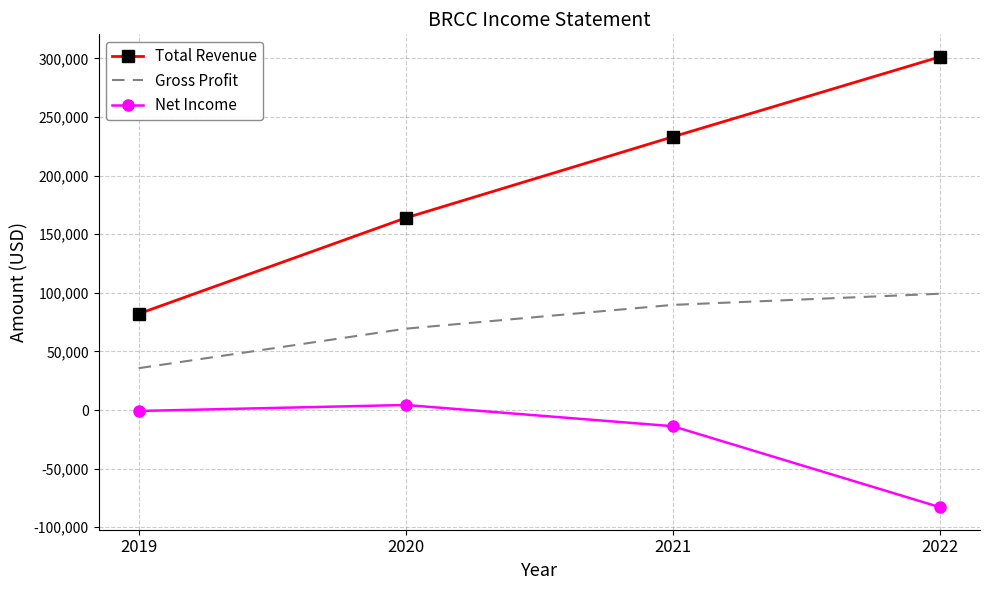

List the labels in order of Net Income value, smallest first.

2022, 2021, 2019, 2020